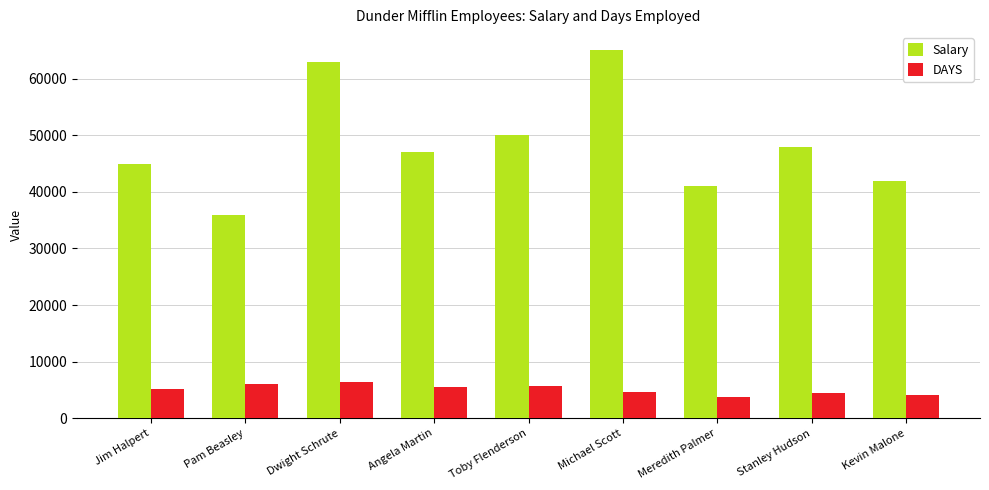

What is the greatest value displayed?

65000